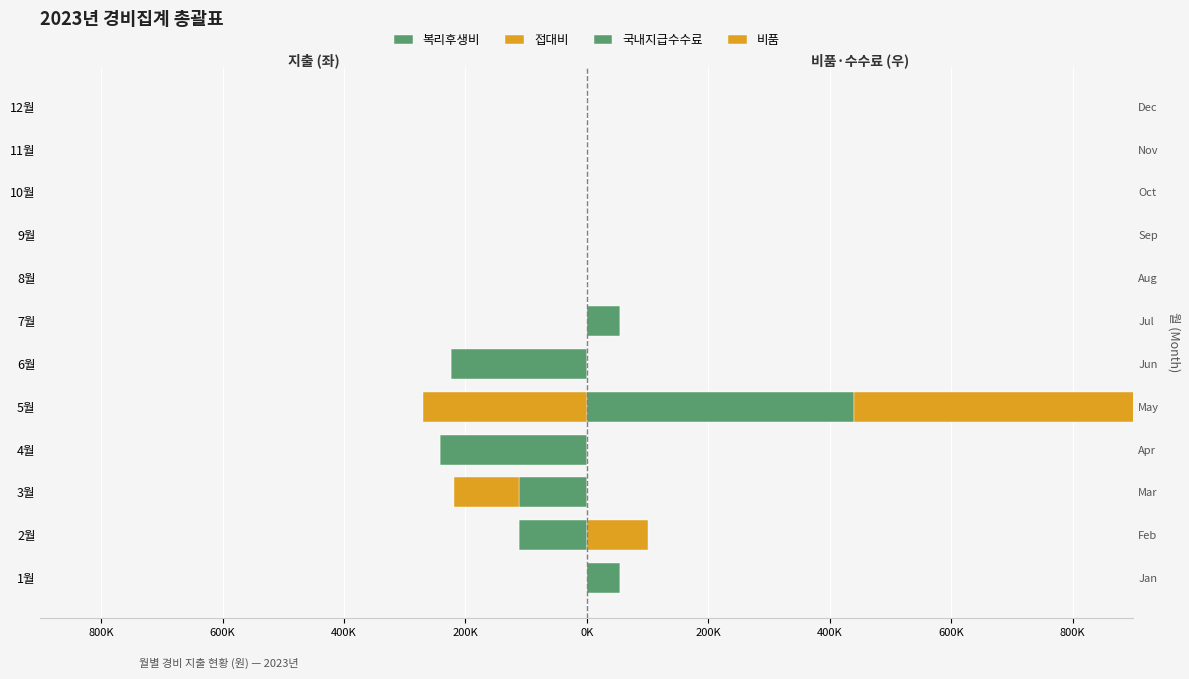

How many bars are there in total?

48